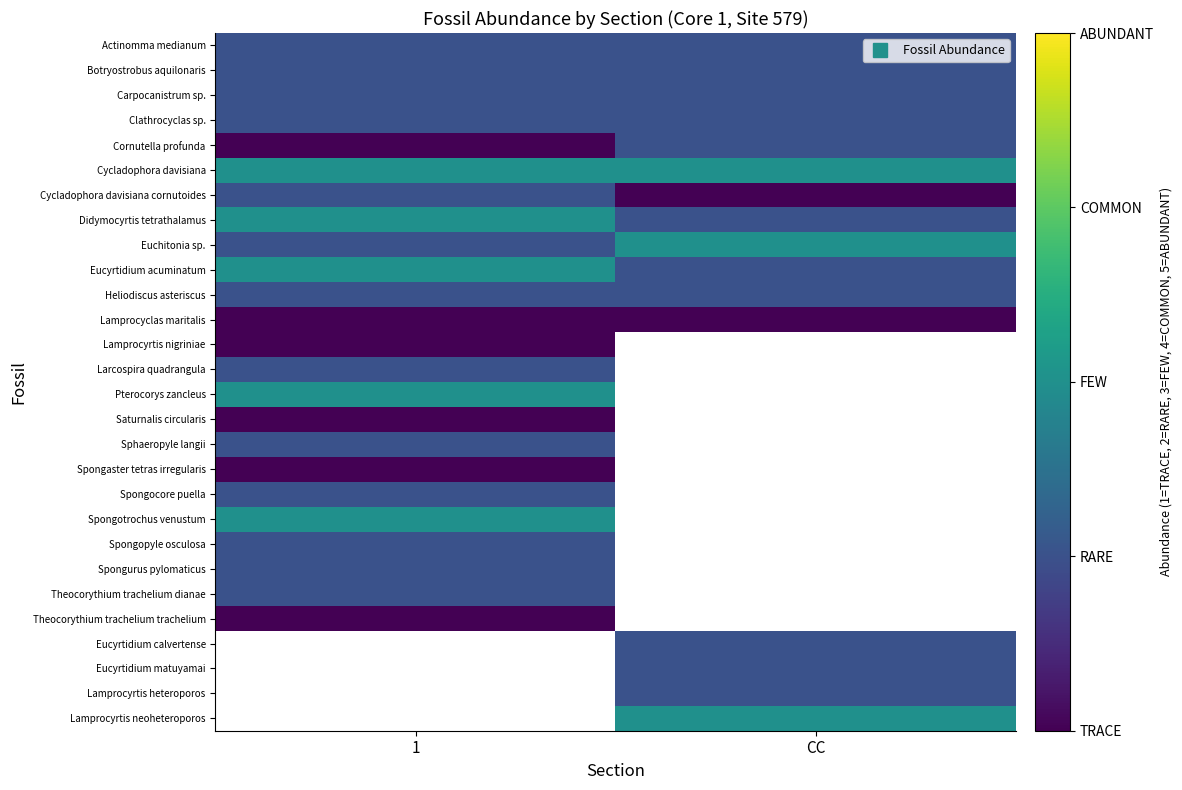

The value of Actinomma medianum at 1 is 3.3. True or false?

False